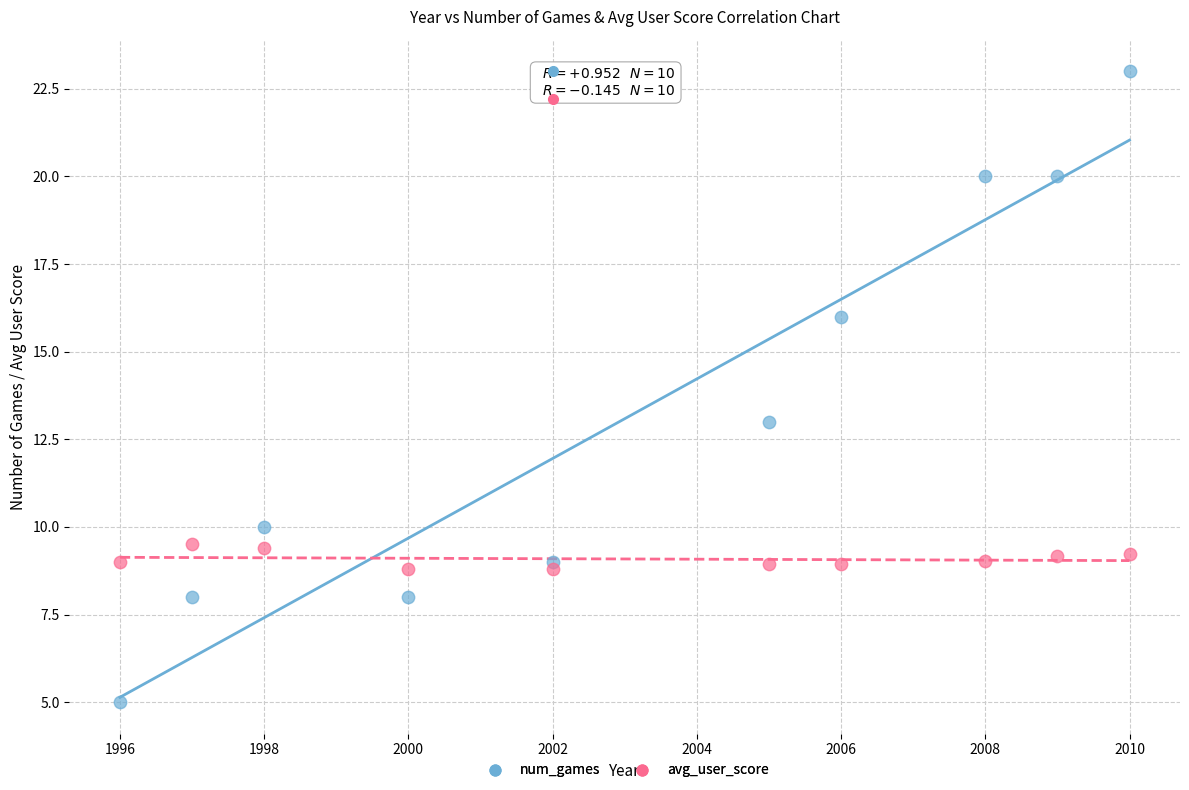

Across all series, what Y value is closest to 14?

13.0